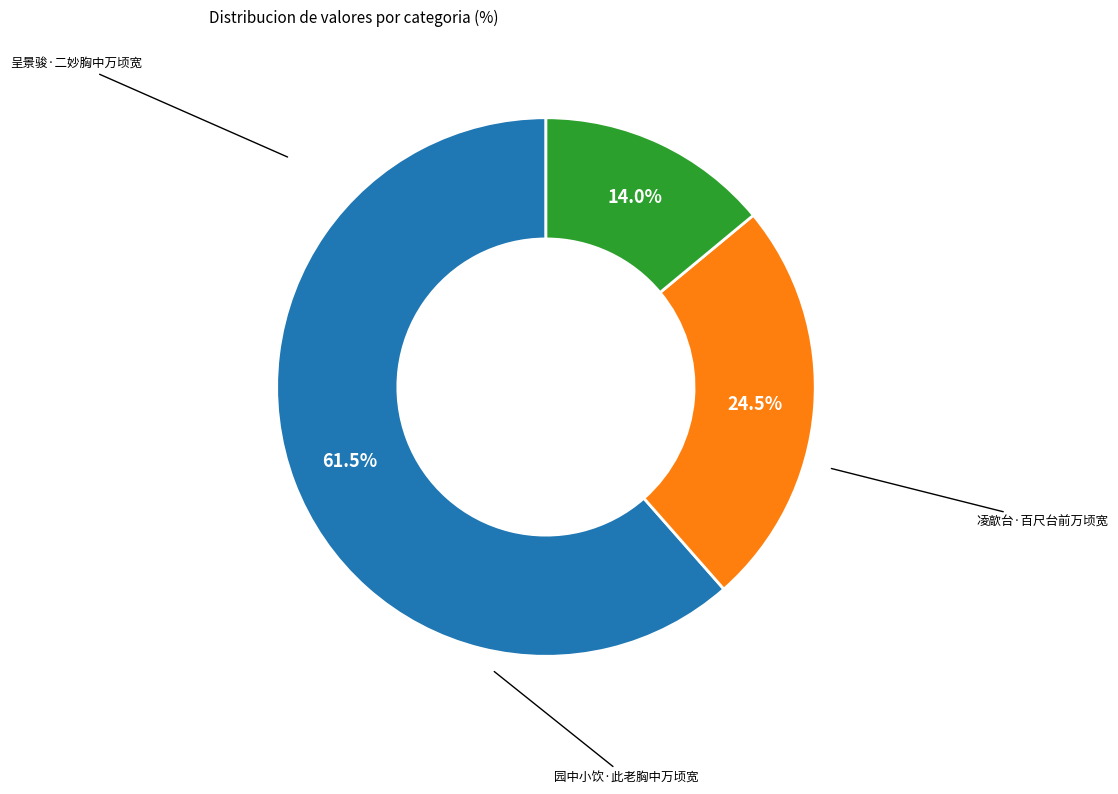

Does any single category account for the majority?

Yes